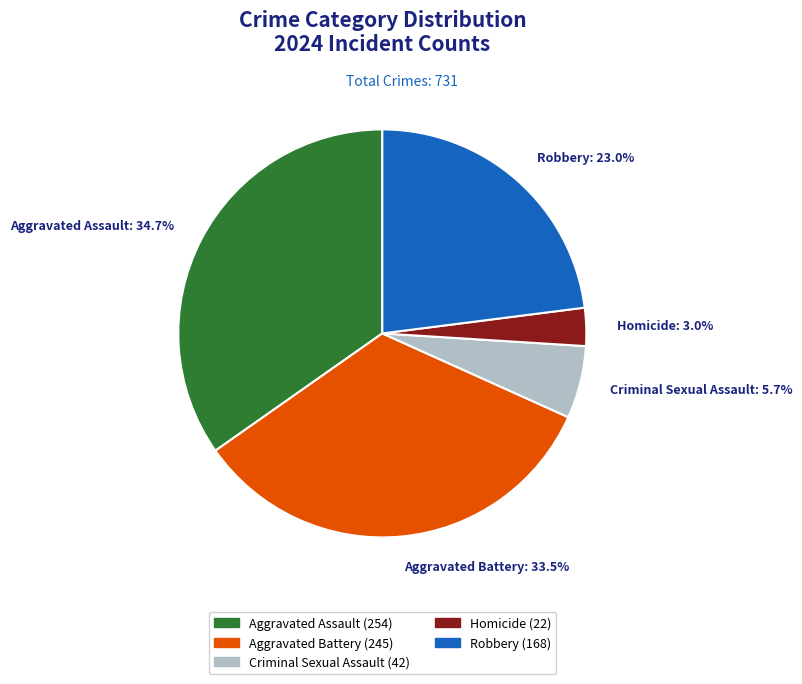

Do Aggravated Battery (245) and Homicide (22) together represent more than half of the pie?

No